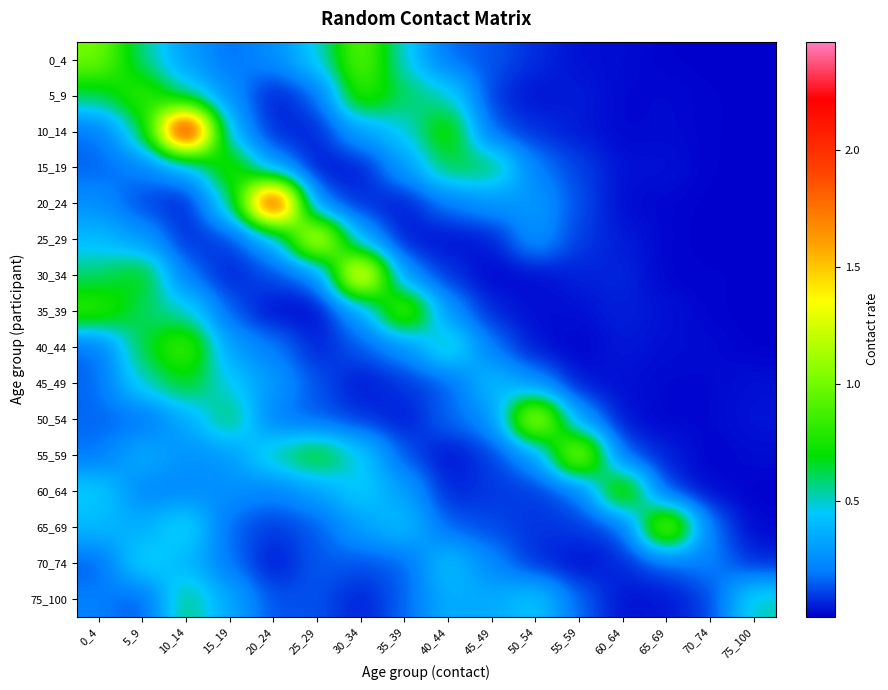

At how many categories does at least one series exceed 0?

16